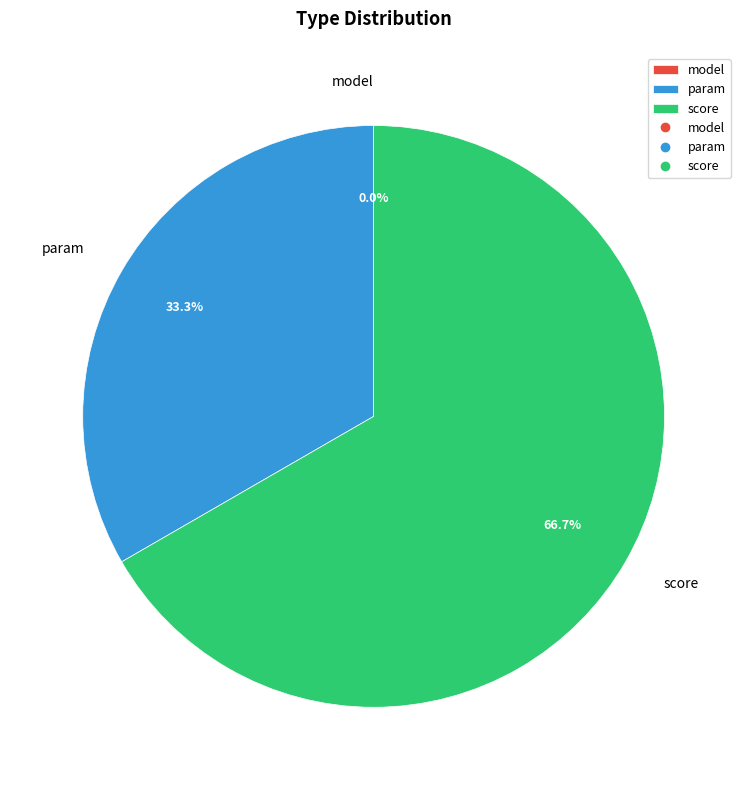

To the nearest percent, what percentage of the pie is score?

67%